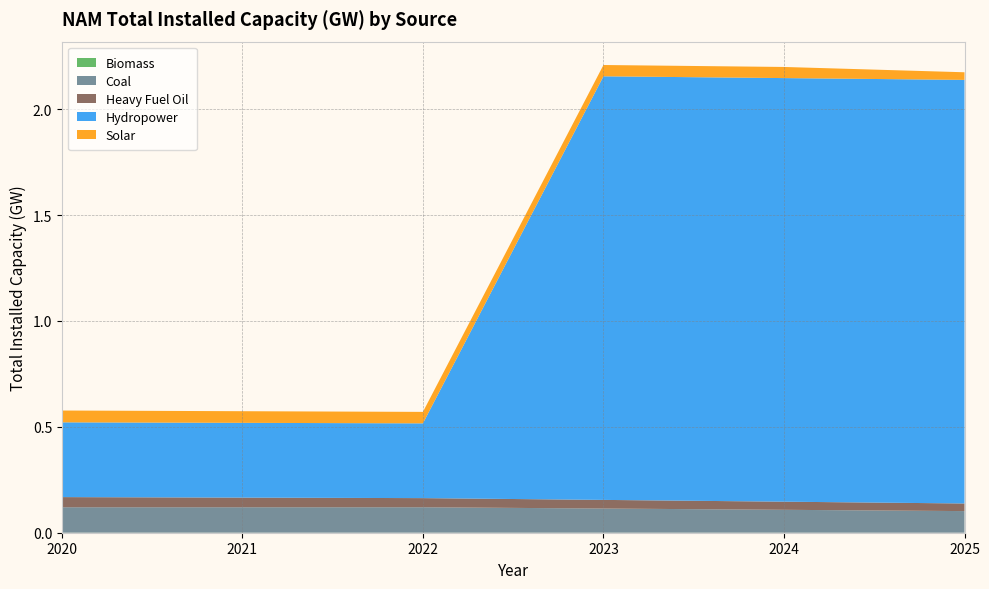

Reading left to right, list all the values displayed in this chart.

Biomass: 2020=0.0	2021=0.0	2022=0.0	2023=0.0	2024=0.0	2025=0.0
Coal: 2020=0.1	2021=0.1	2022=0.1	2023=0.1	2024=0.1	2025=0.1
Heavy Fuel Oil: 2020=0.0	2021=0.0	2022=0.0	2023=0.0	2024=0.0	2025=0.0
Hydropower: 2020=0.4	2021=0.4	2022=0.4	2023=2.0	2024=2.0	2025=2.0
Solar: 2020=0.1	2021=0.1	2022=0.1	2023=0.1	2024=0.1	2025=0.0